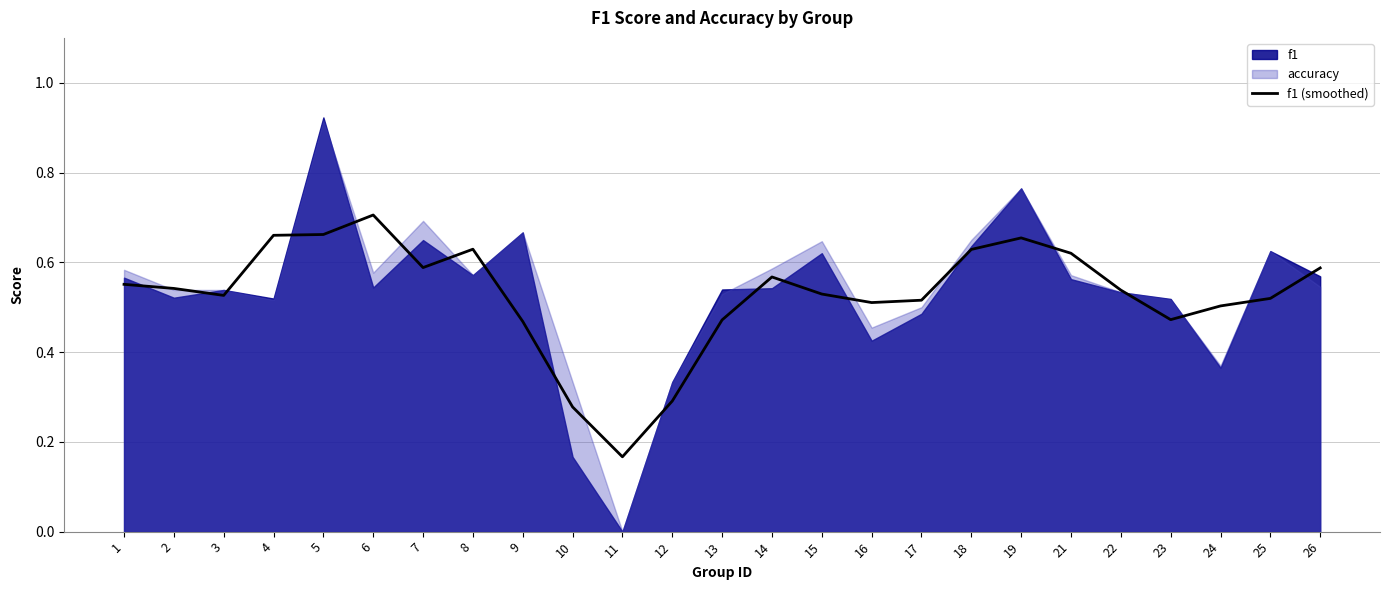

Count the values in the range 0 to 1.

25